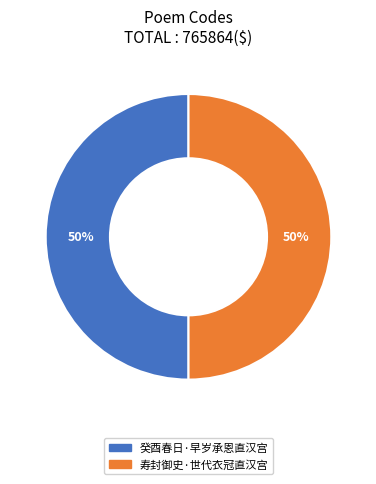

Approximately how many times larger is the value at 寿封御史·世代衣冠直汉宫 compared to 癸酉春日·早岁承恩直汉宫?

1.0